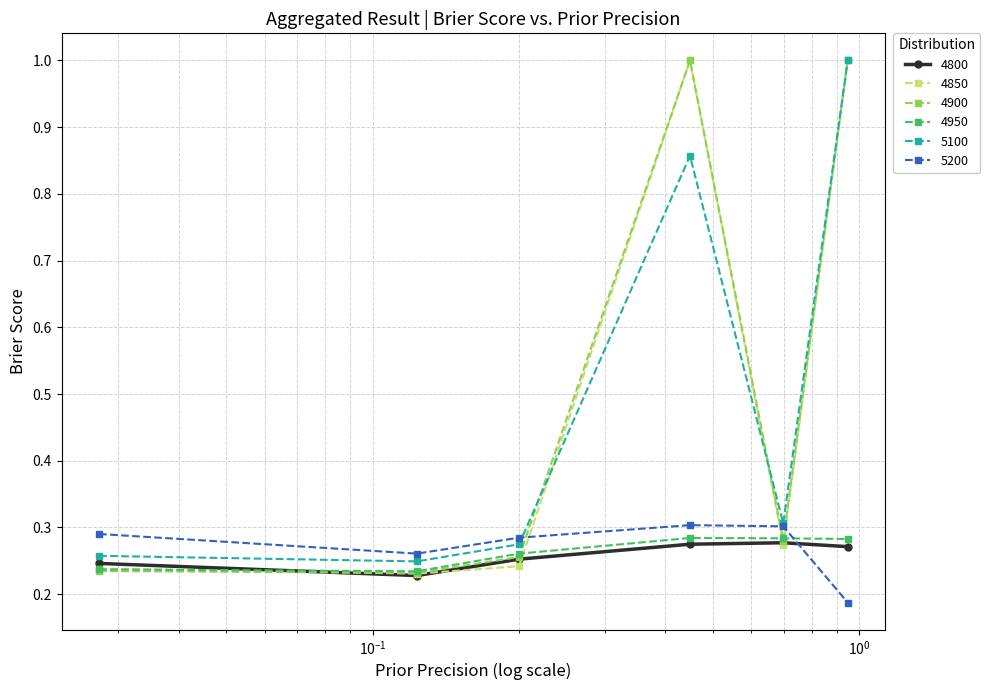

What is the maximum value for 4900?

1.0